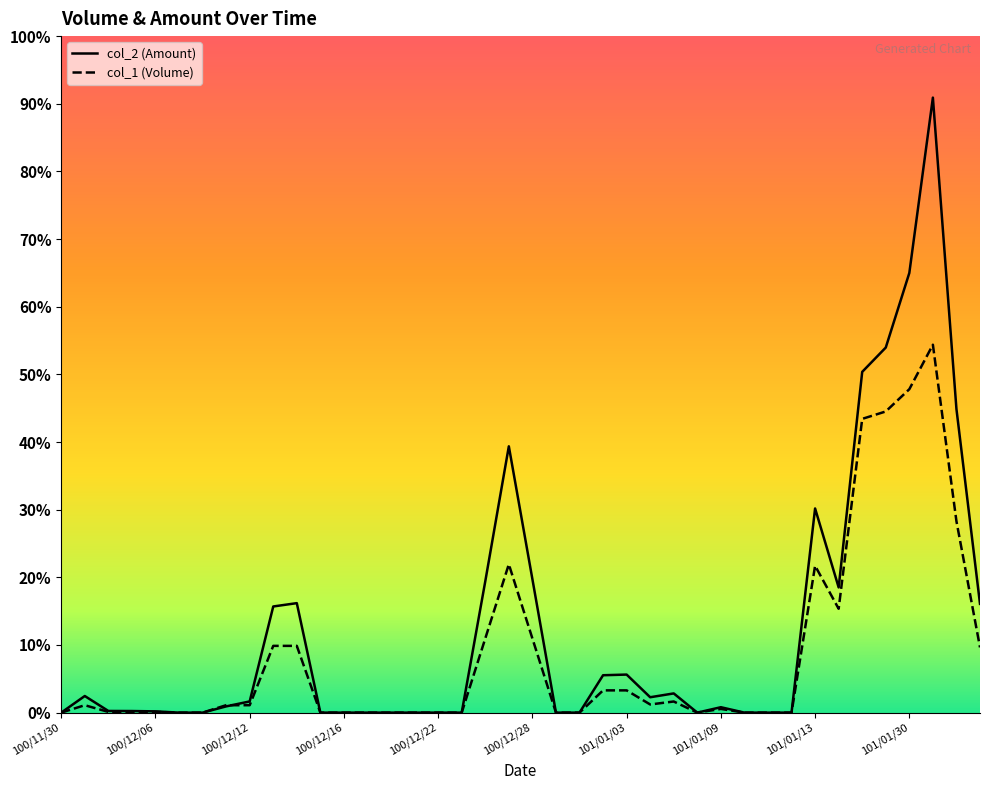

What is the label of the 3rd point from the left?

100/12/02